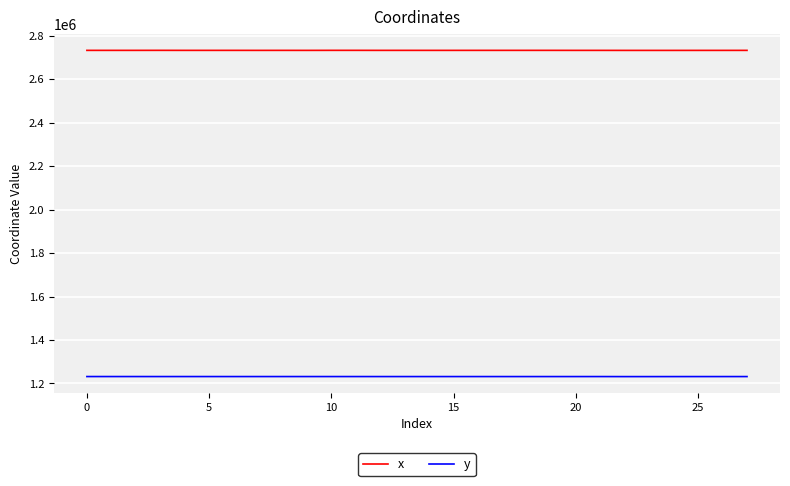

What is the minimum value for x?

2733213.9